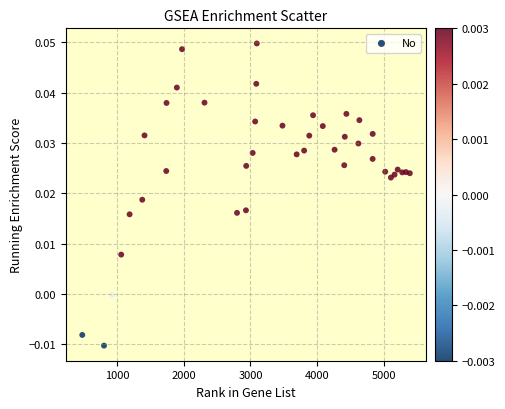

What is the range of X values (max minus min)?

4915.0